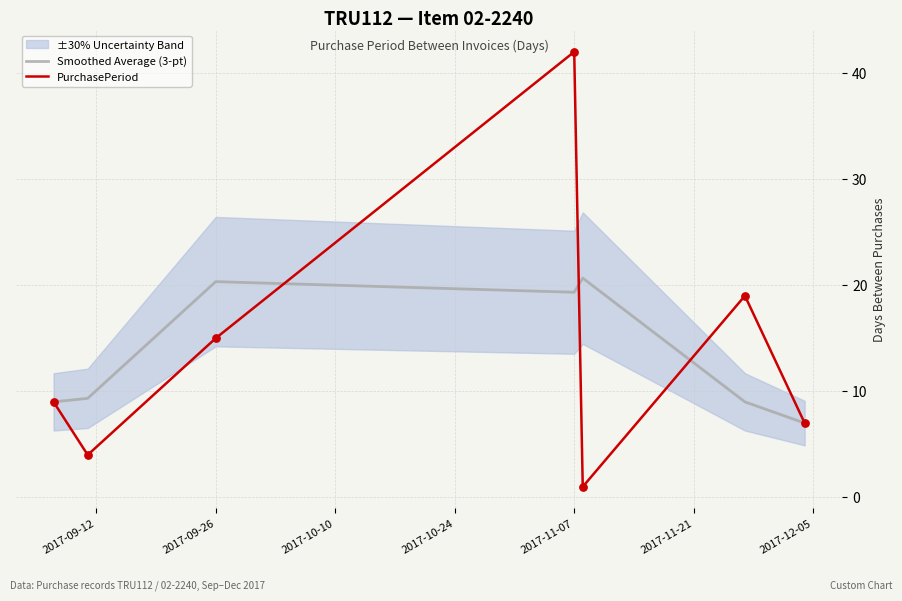

The PurchasePeriod series shows 42.0 at 2017-11-07. True or false?

True